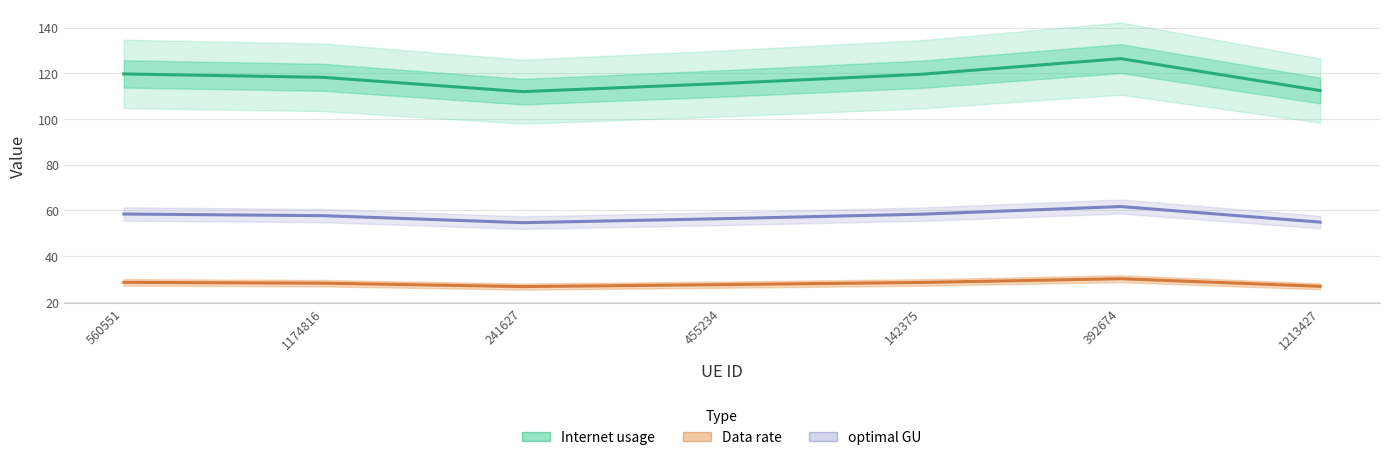

How many interior local peaks does the Data rate series have?

1